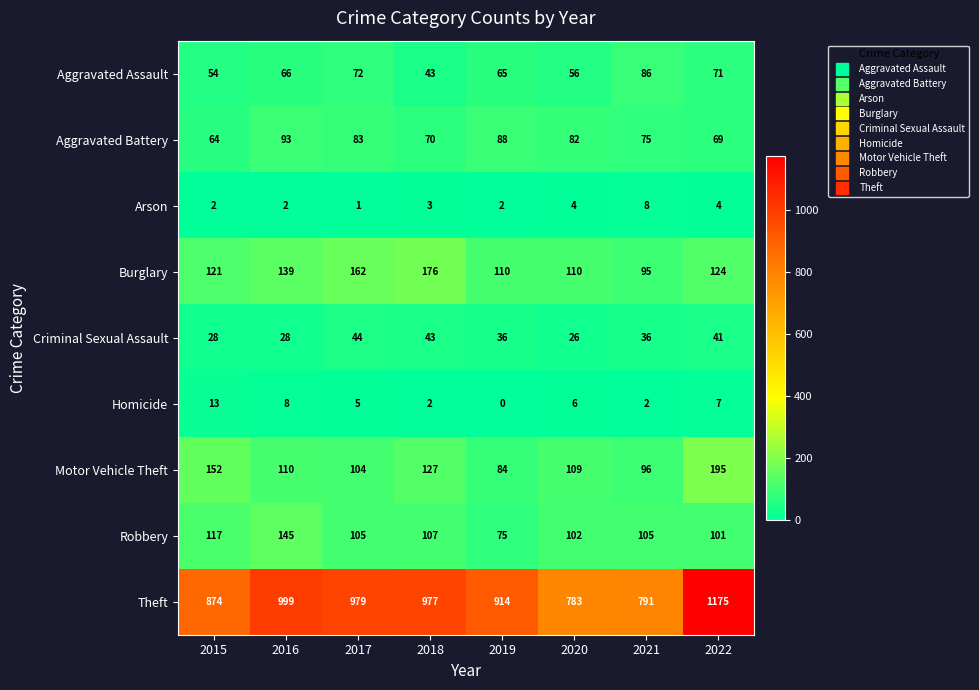

What is the sum of the Homicide values at 2022 and 2019?

7